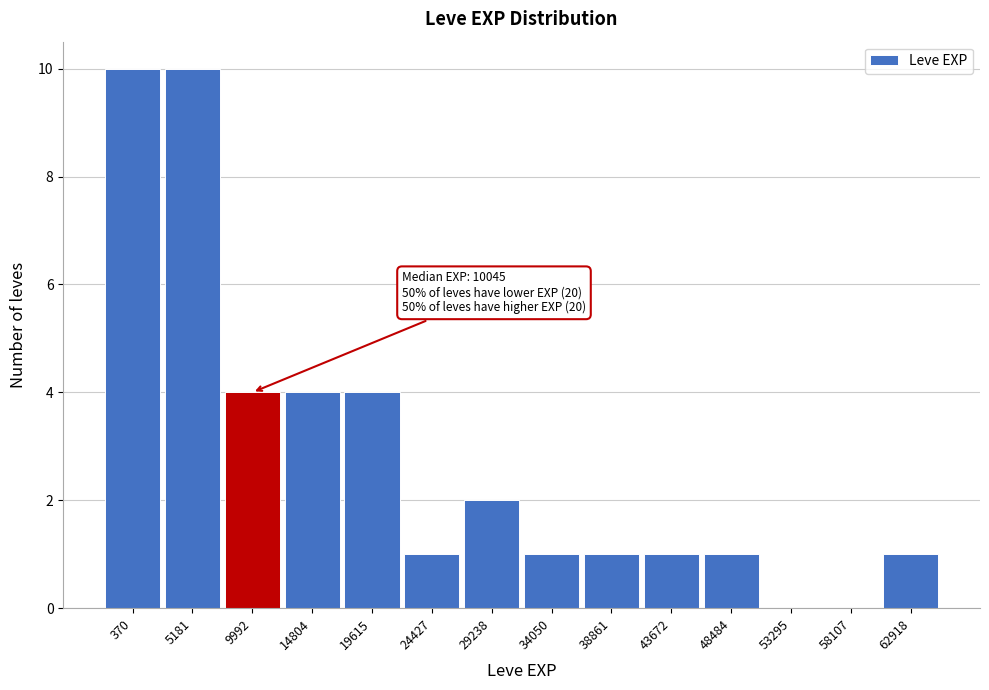

Reading left to right, list all the values displayed in this chart.

370=10	5181=10	9992=4	14804=4	19615=4	24427=1	29238=2	34050=1	38861=1	43672=1	48484=1	53295=0	58107=0	62918=1